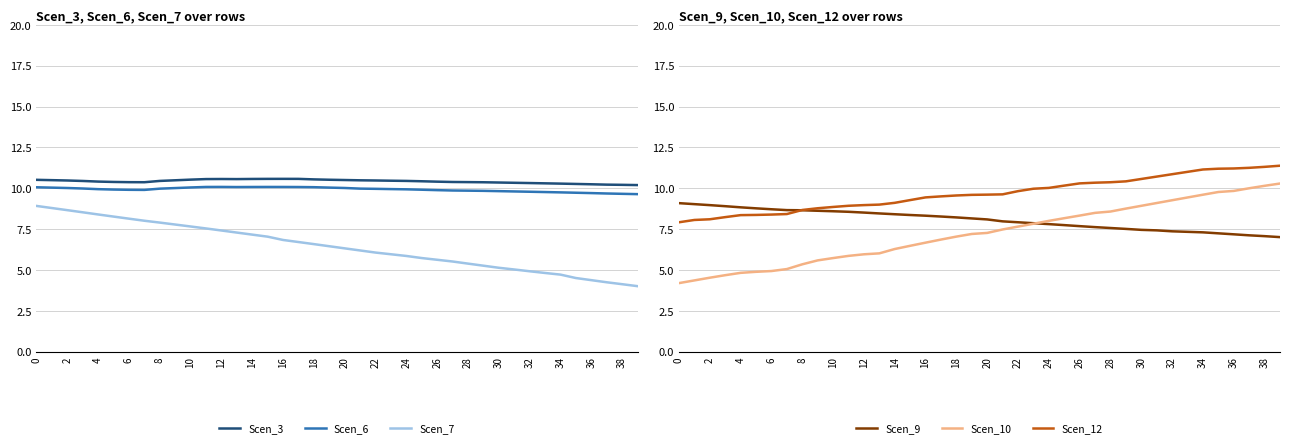

True or false: Scen_6 and Scen_3 intersect in this chart.

False